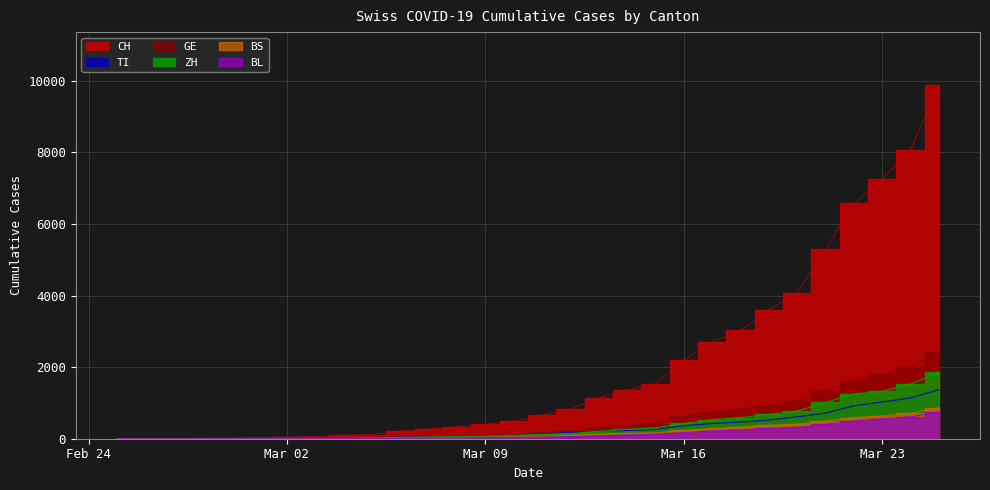

What are all the series names shown in the legend?

CH, TI, GE, ZH, BS, BL